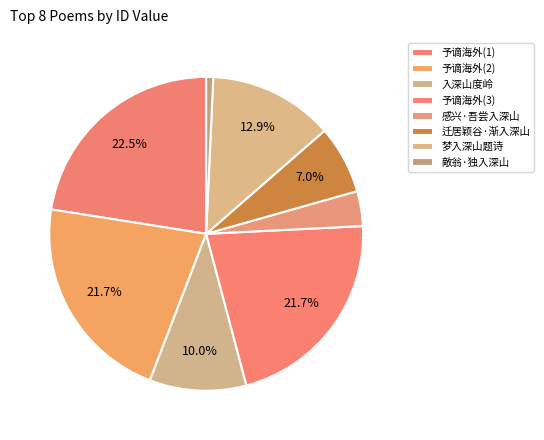

Count the number of slices in the pie.

8